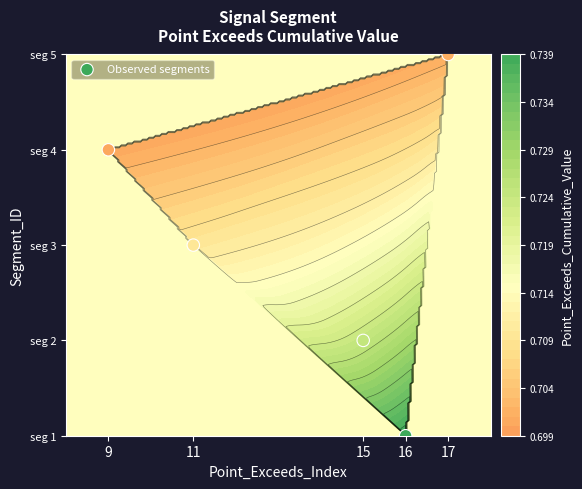

Between 15 and 16, which is larger?

16